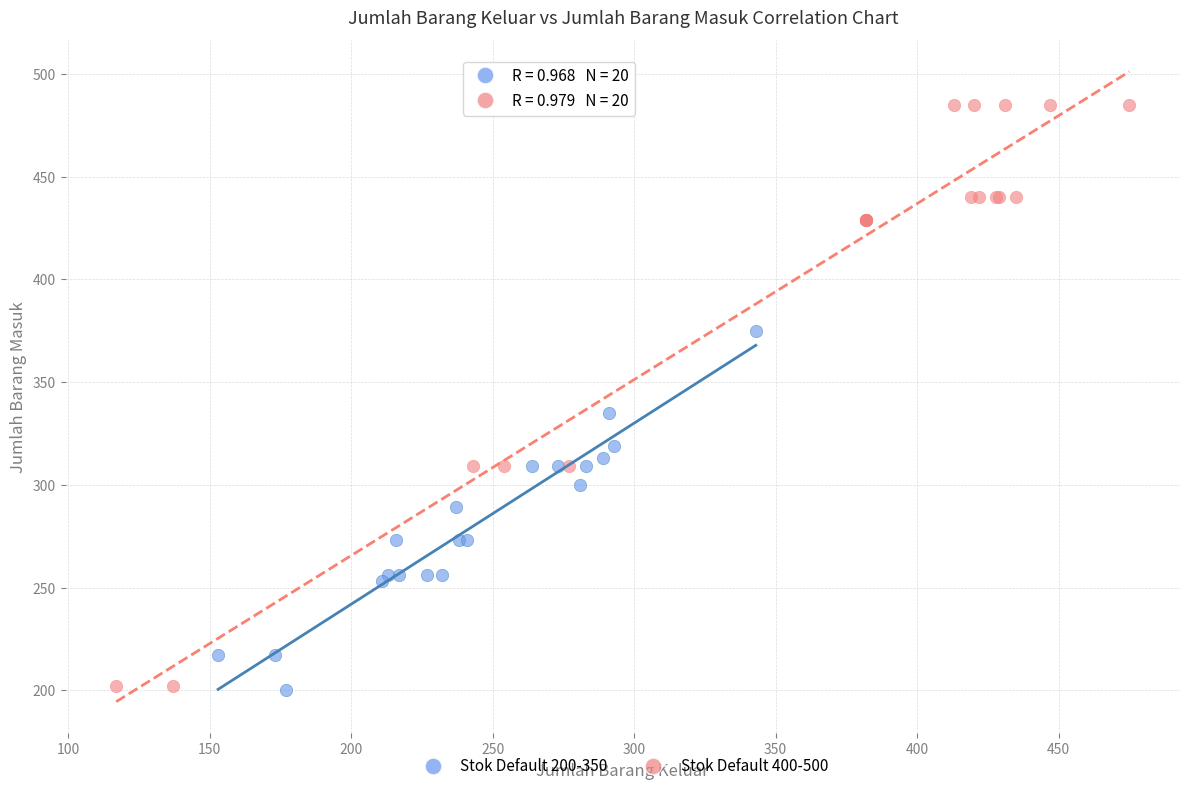

Which series has the widest spread of Y values?

Stok Default 400-500